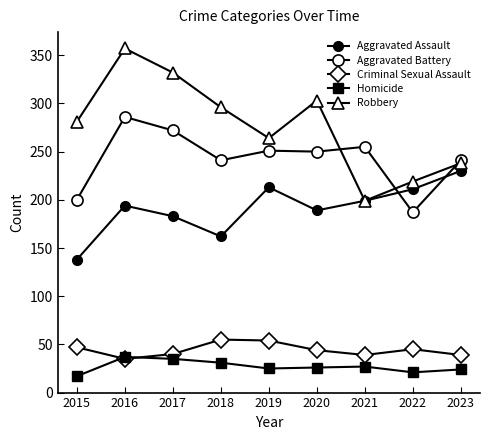

Which series has the largest range (max minus min)?

Robbery